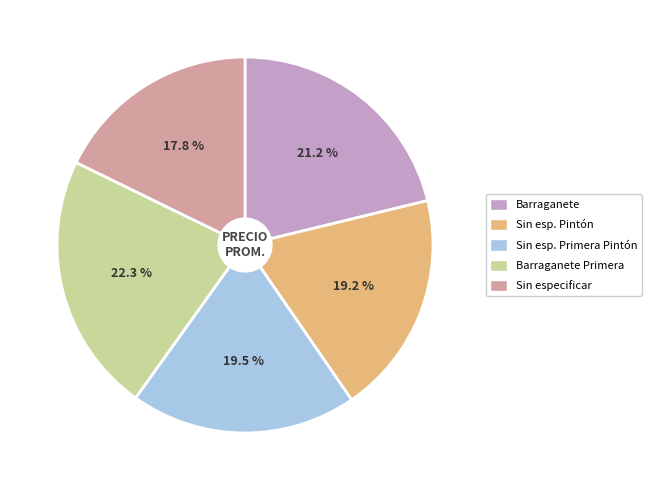

Does any single category account for the majority?

No